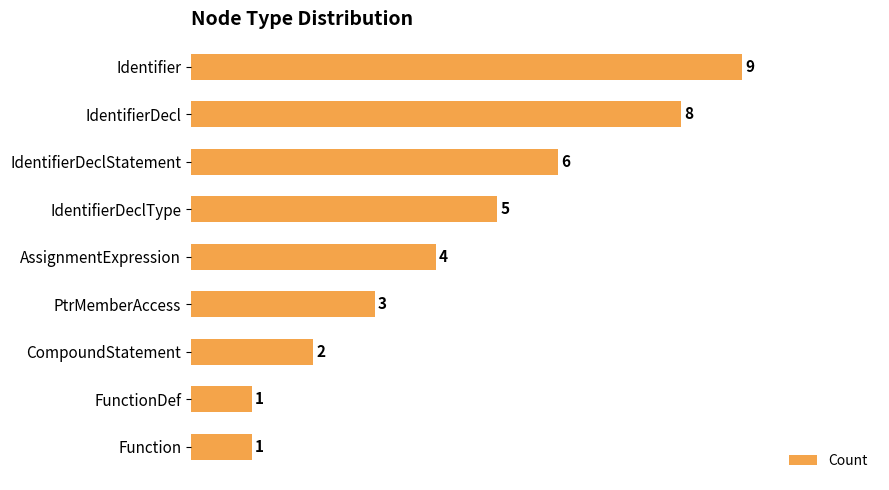

Is it true that the value at AssignmentExpression is 1?

False